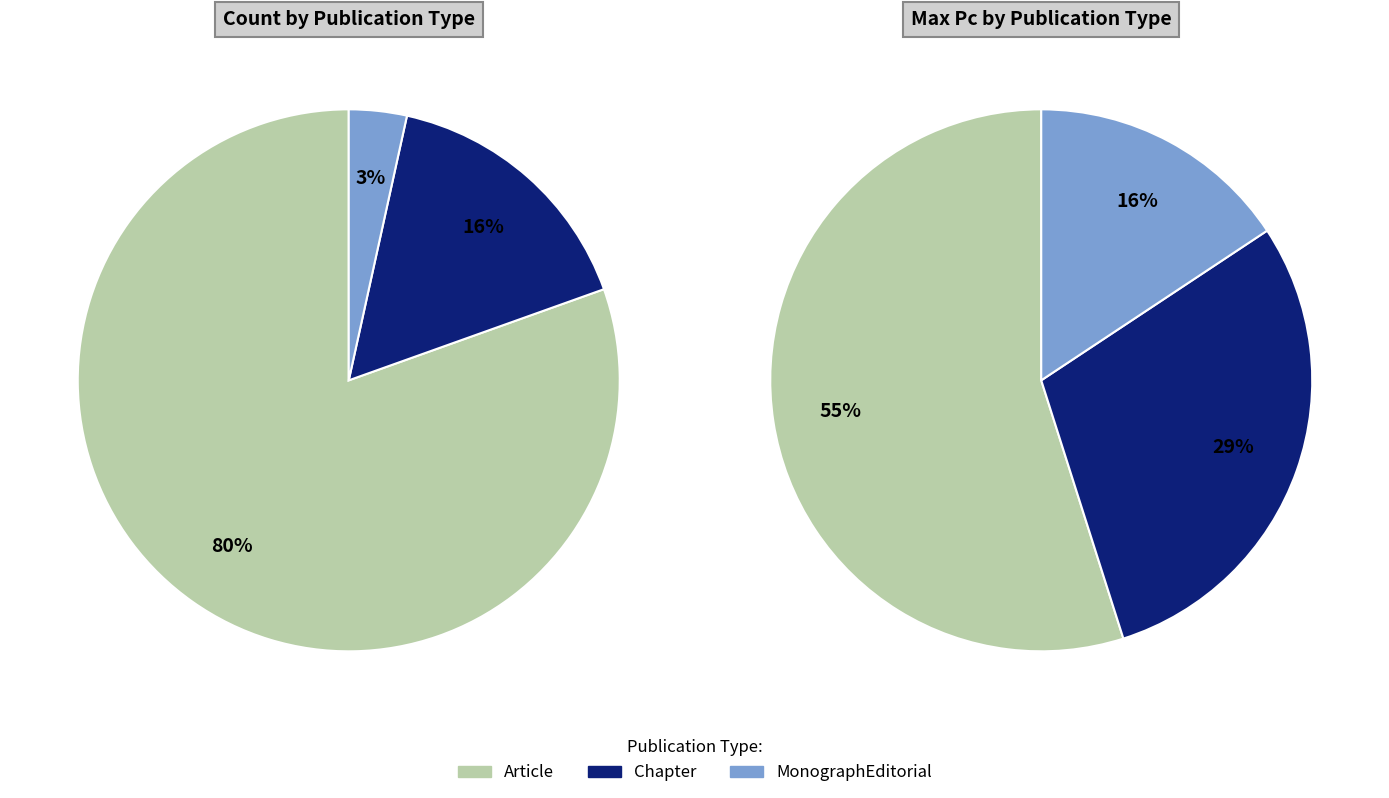

Which category has the biggest portion of the pie?

Article